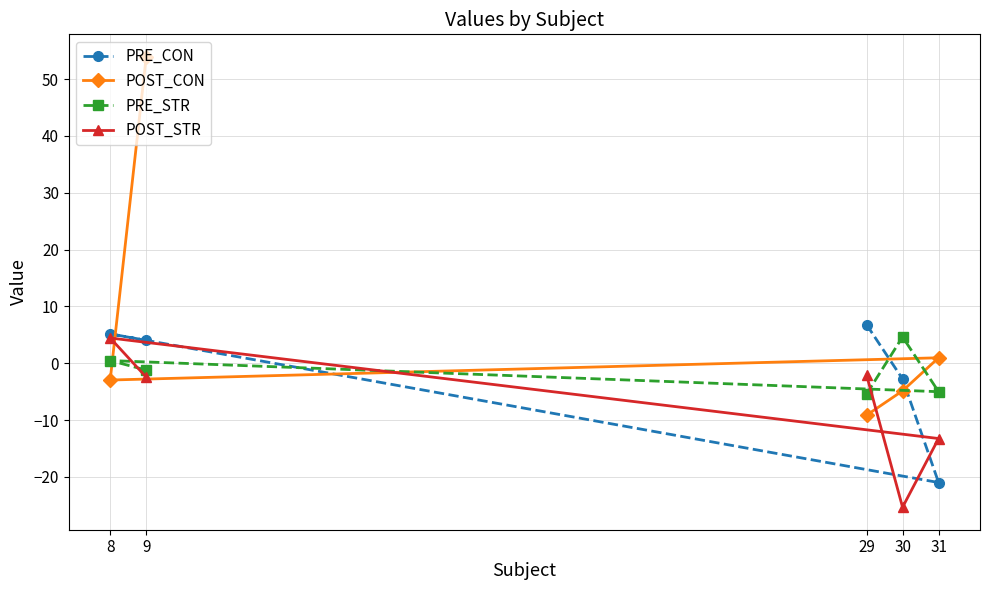

Does the chart have visible grid lines?

Yes